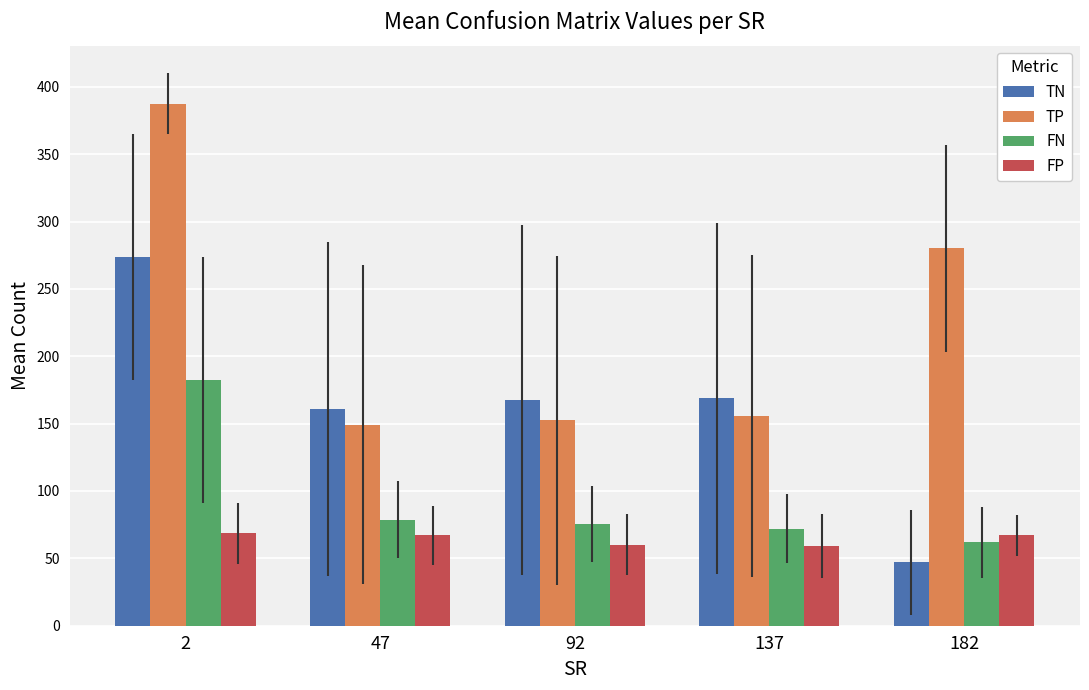

What is the value of the FN bar at the 4th from the left?

72.1